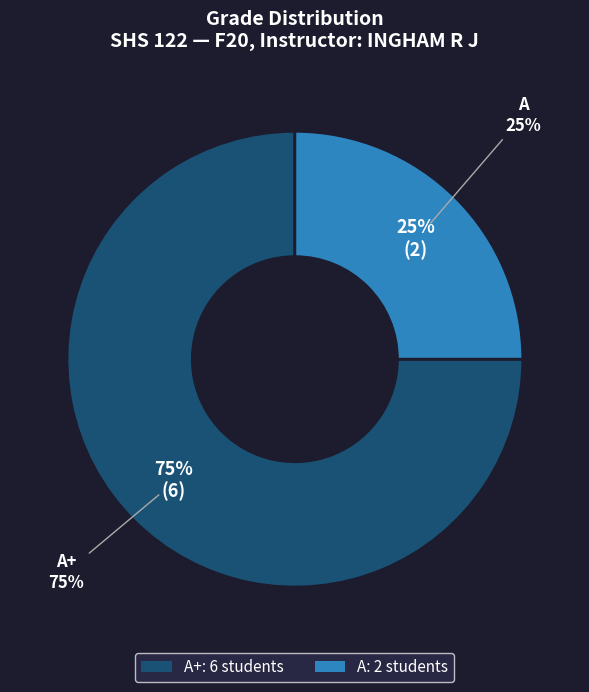

To the nearest percent, what is the difference between the A+ and A slice percentages?

50%